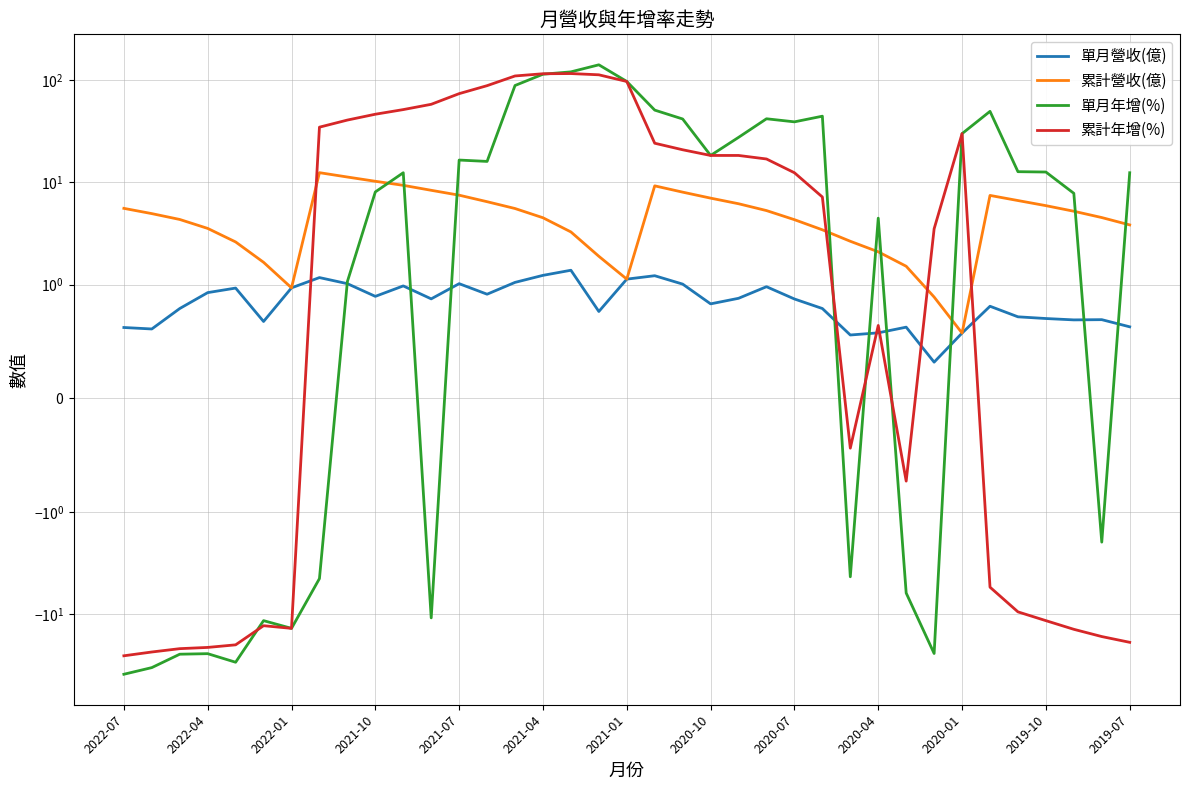

How many series are shown in this chart?

4